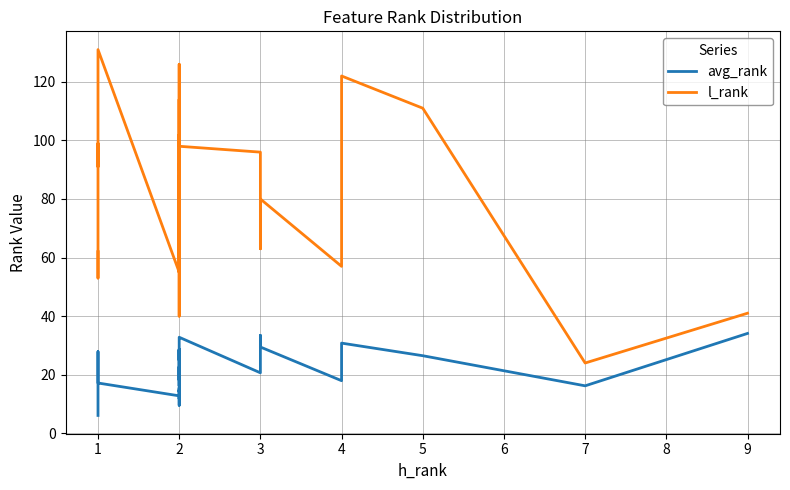

What is the maximum value for l_rank?

131.0